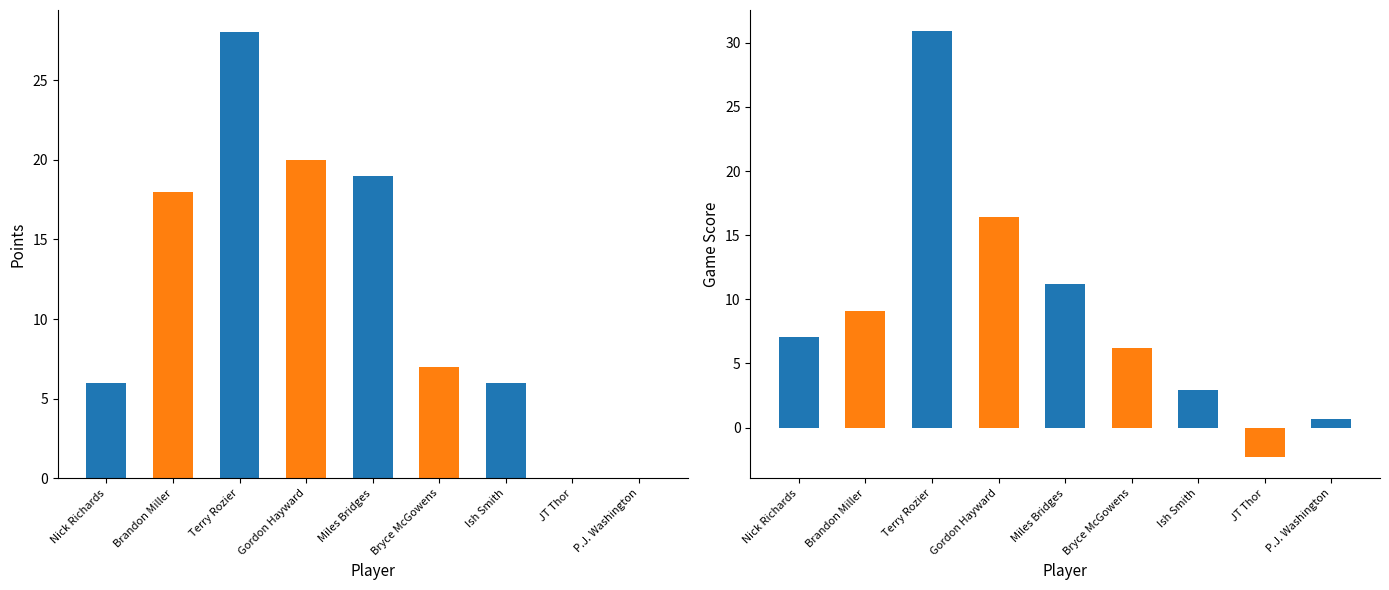

How many series are shown in this chart?

2